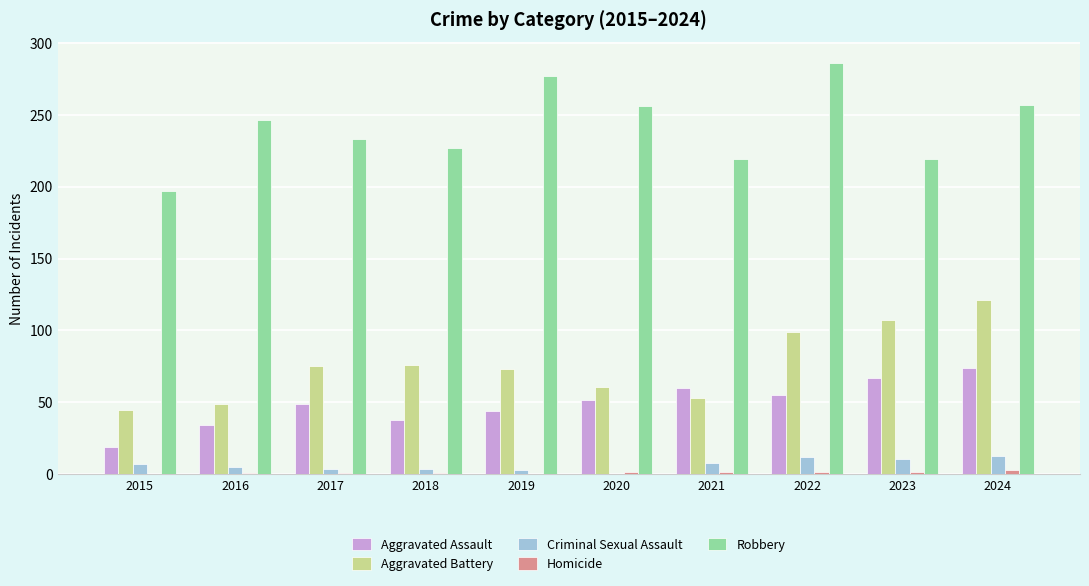

True or false: Aggravated Battery has a value of 216 at 2024.

False